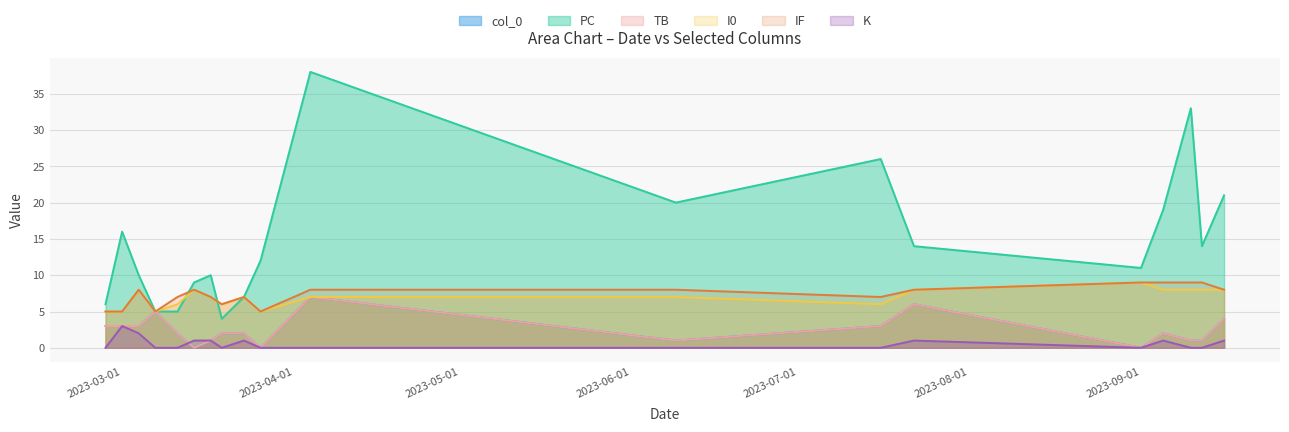

True or false: I0 has more than 1 interior local peaks.

True